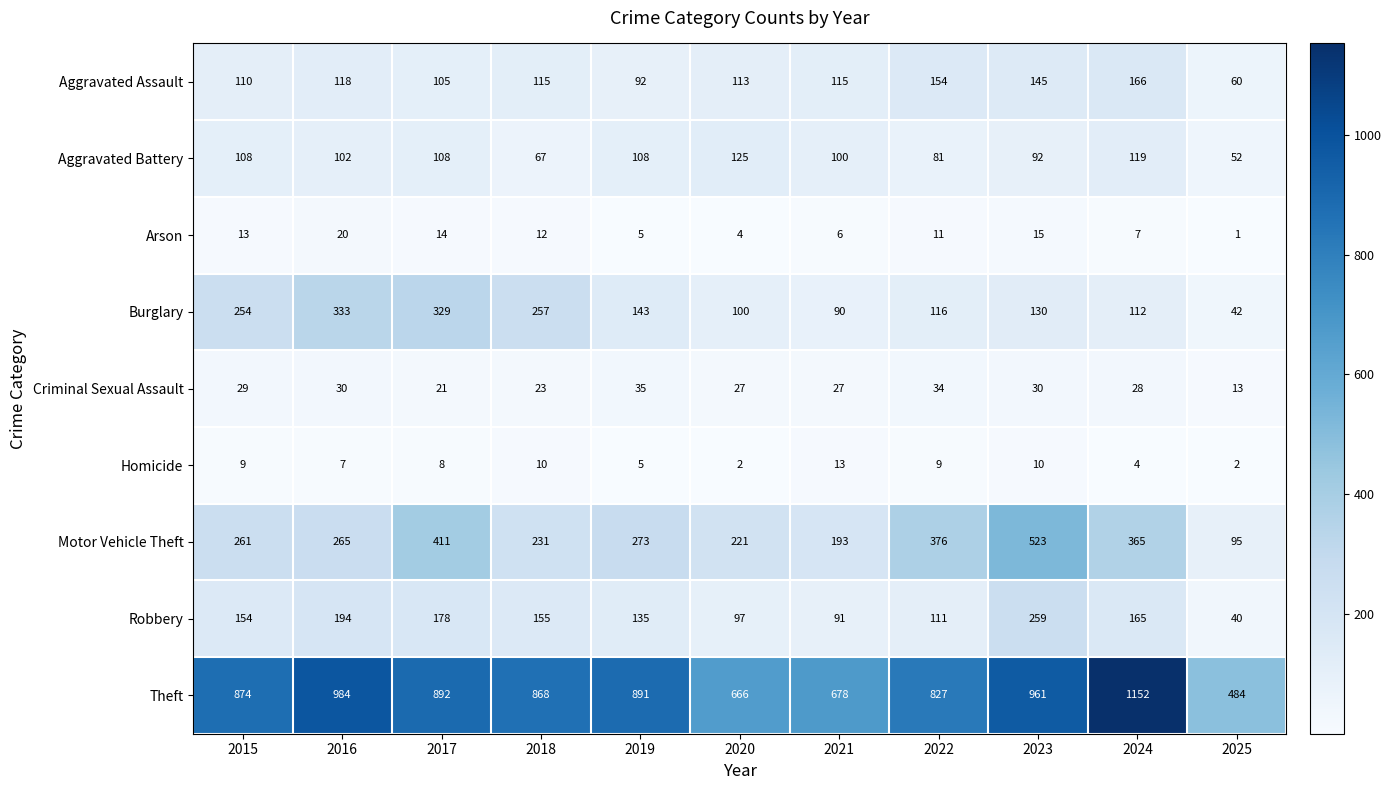

Which series has the largest total across all categories?

Theft